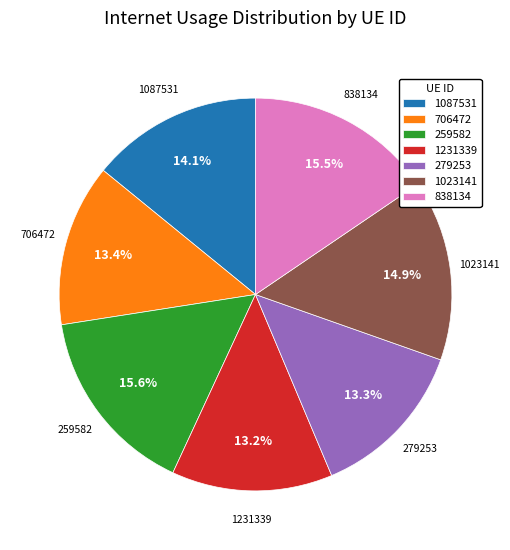

Which has a higher value, 259582 or 1231339?

259582